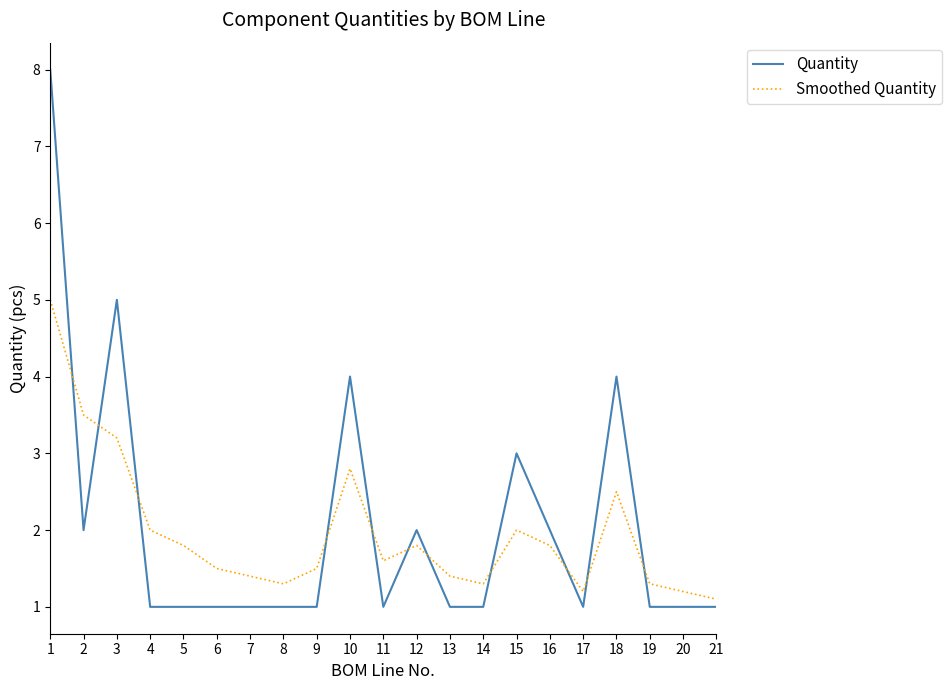

What value does the Smoothed Quantity series have at 13?

1.4